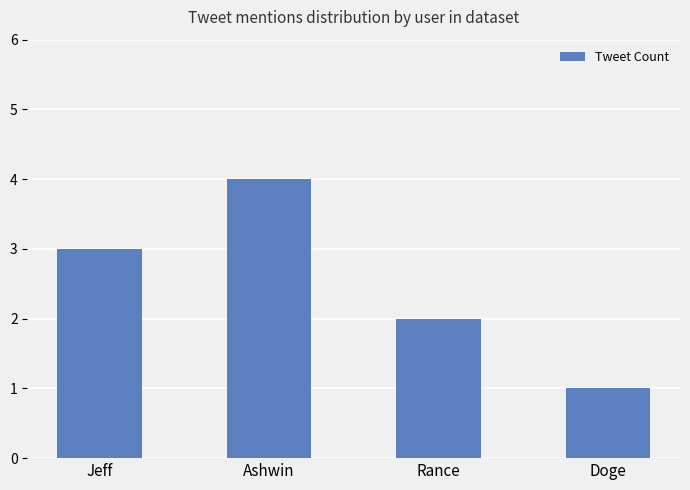

What is the change in value from Ashwin to Doge?

-3